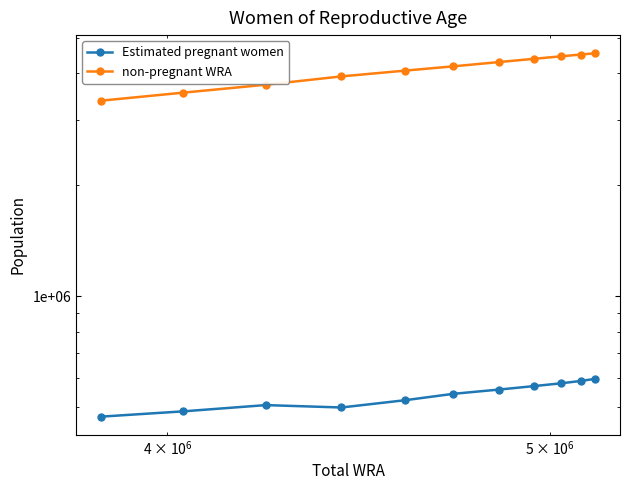

Does the chart have visible grid lines?

No